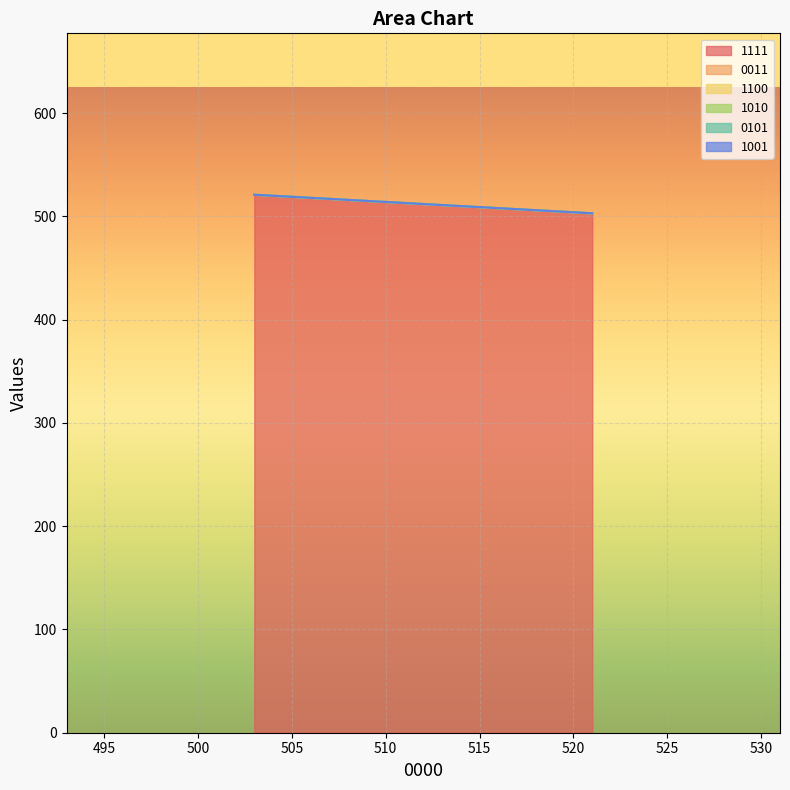

Rank the series by their maximum value, from highest to lowest.

1111, 0011, 1100, 1010, 0101, 1001